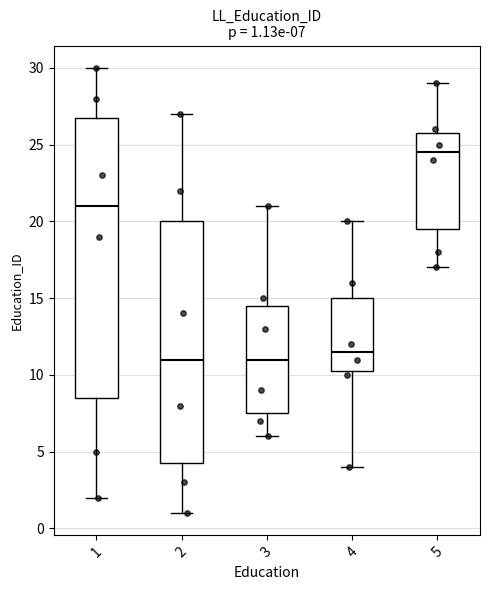

Comparing the boxes themselves (not the whiskers), which one is the tallest?

1